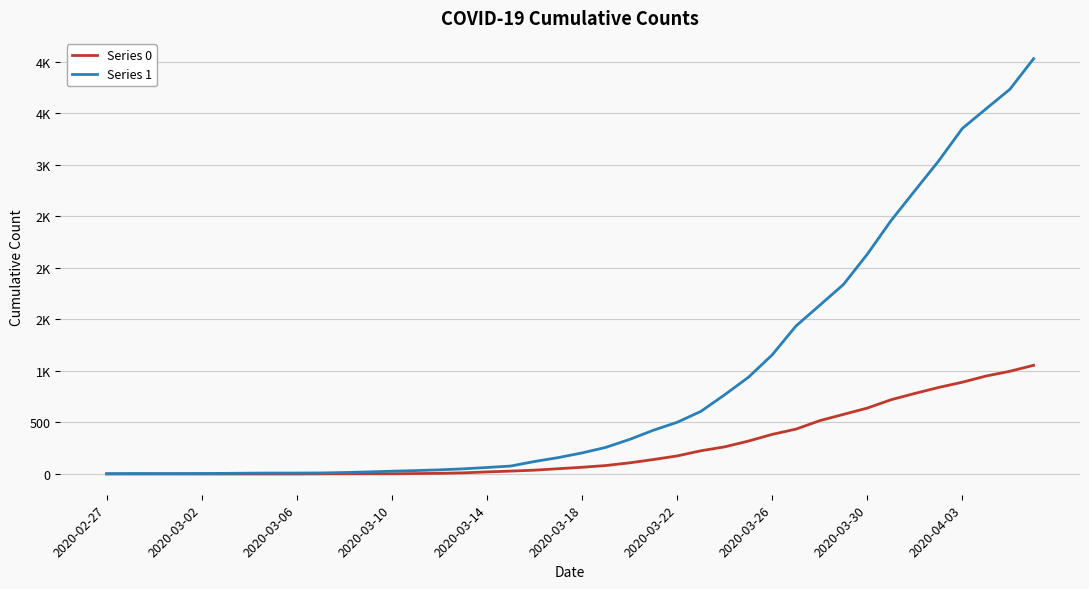

Does the chart display data point markers on the line(s)?

No